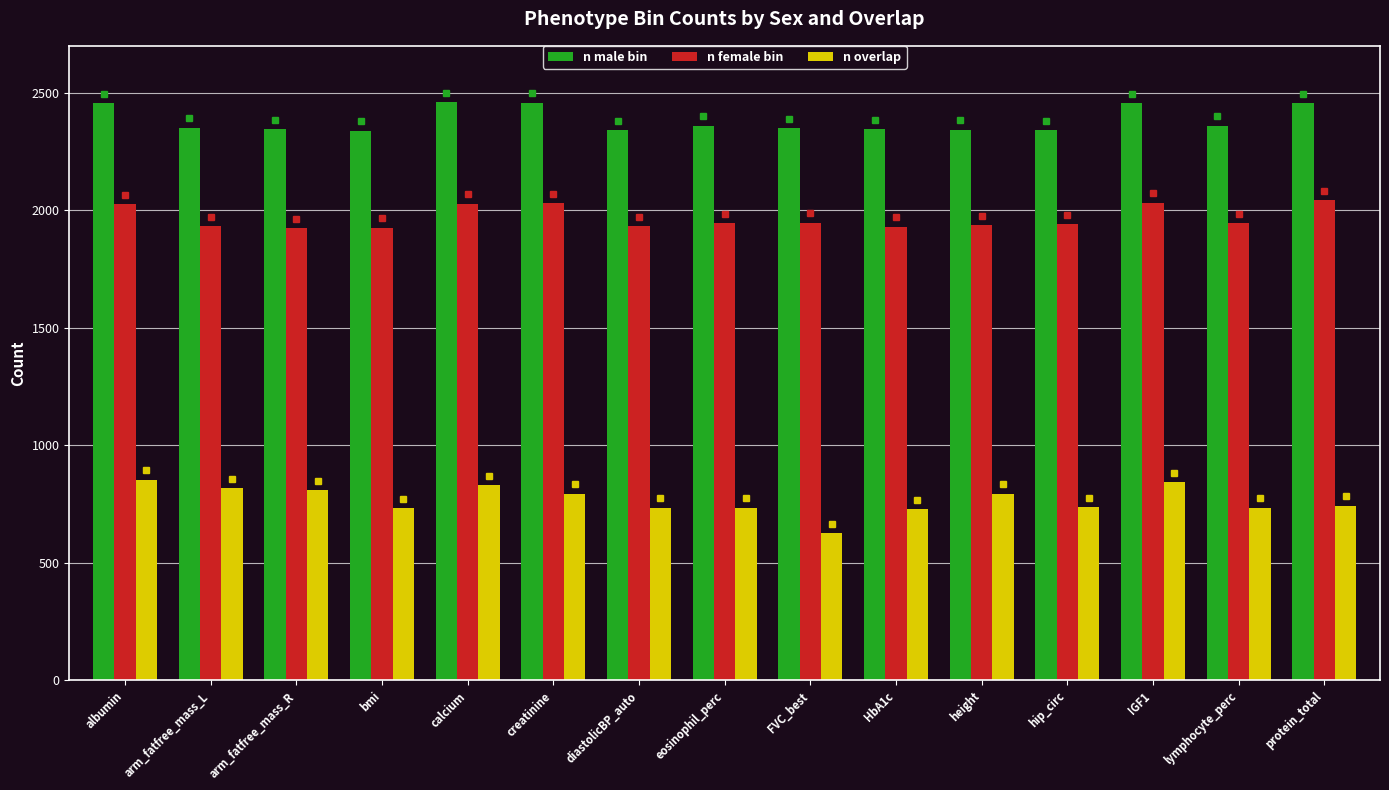

Is the value of n overlap at lymphocyte_perc greater than the value of n male bin at lymphocyte_perc?

No